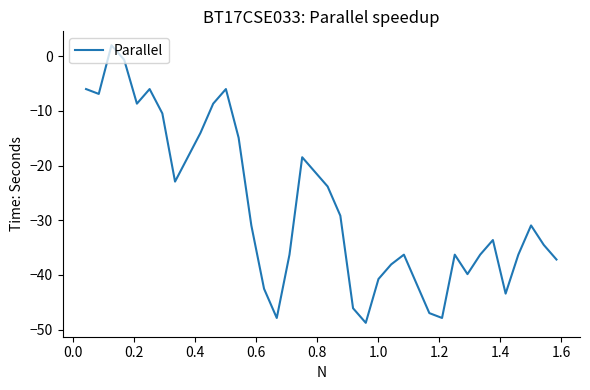

What is the difference between the maximum and minimum values?

50.8